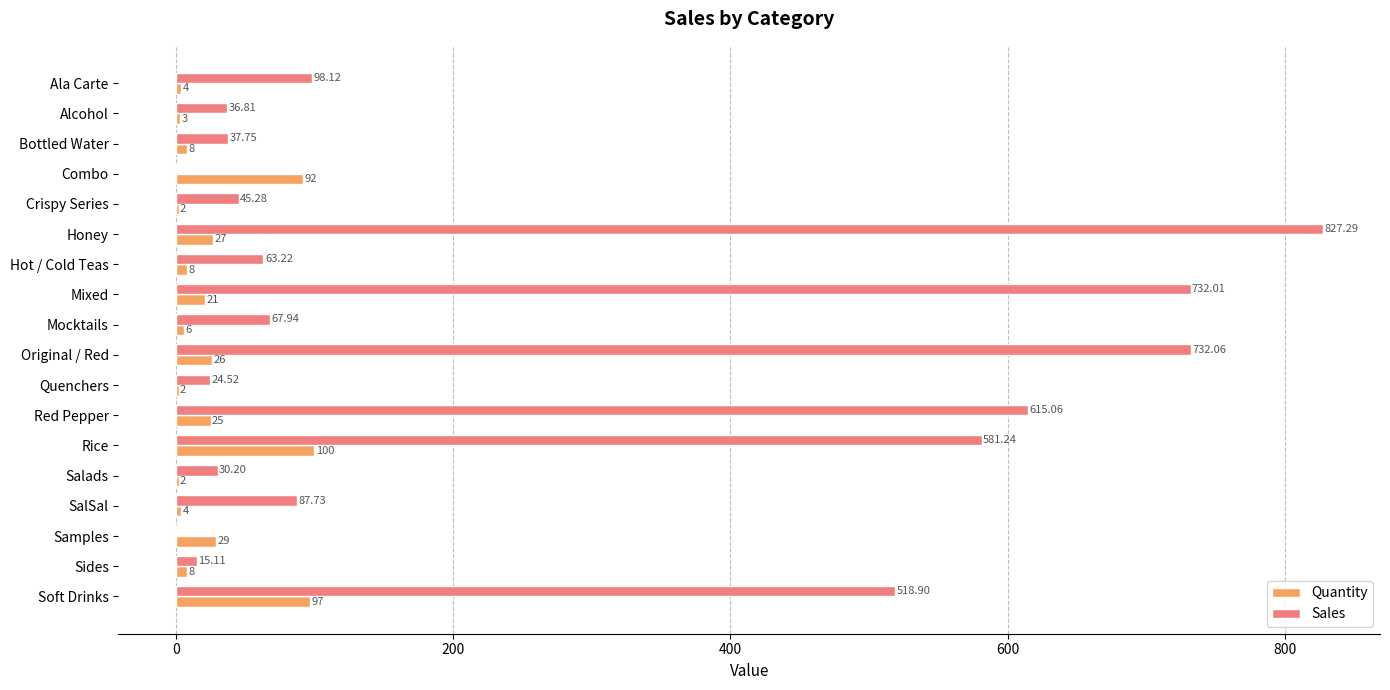

What is the sum of the Quantity values at Hot / Cold Teas and Bottled Water?

16.0